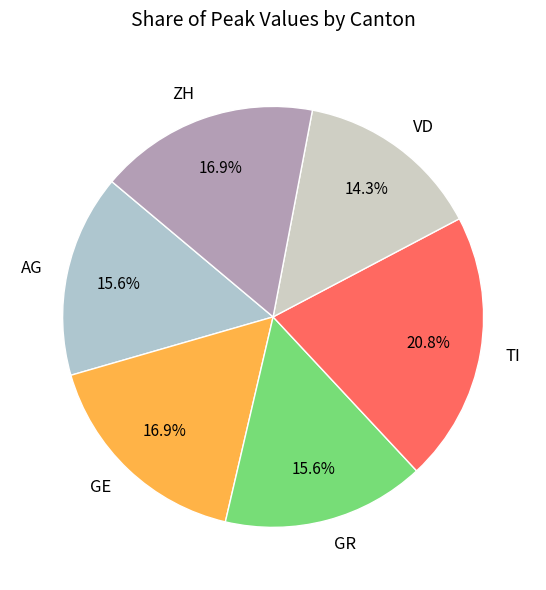

How many slices are in this pie chart?

6